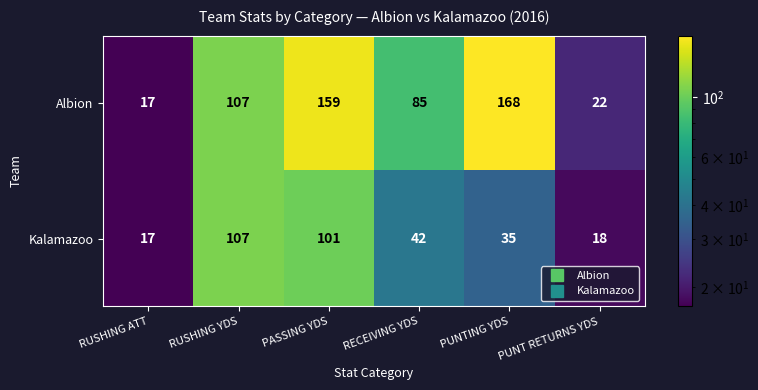

List the series in order of their peak value, highest first.

Albion, Kalamazoo